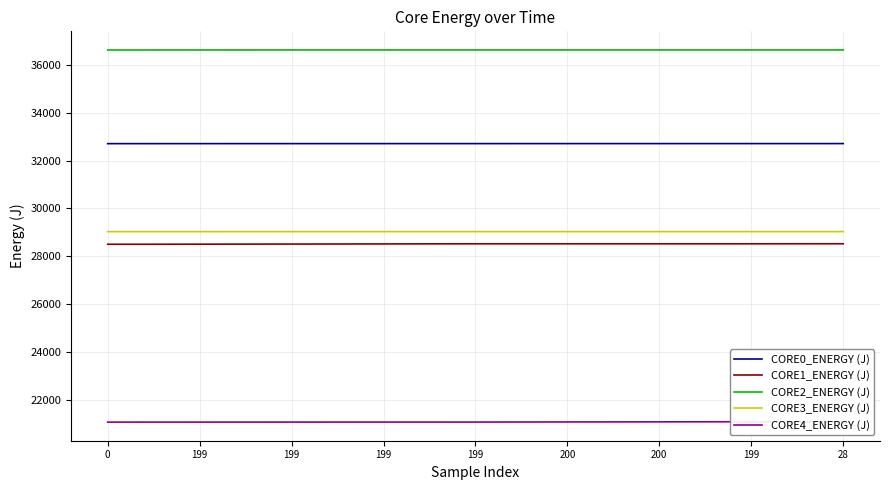

Which series has the largest total across all categories?

CORE2_ENERGY (J)